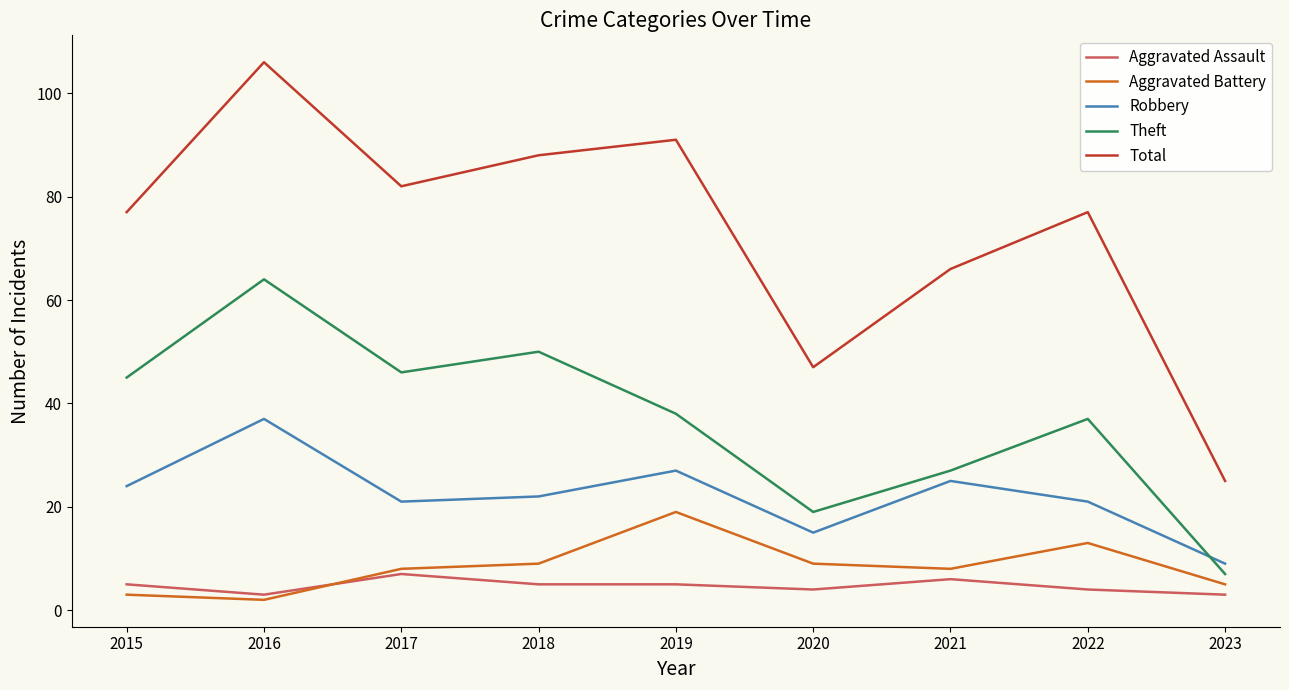

Which series ends up on top after the final intersection of Robbery and Theft?

Robbery